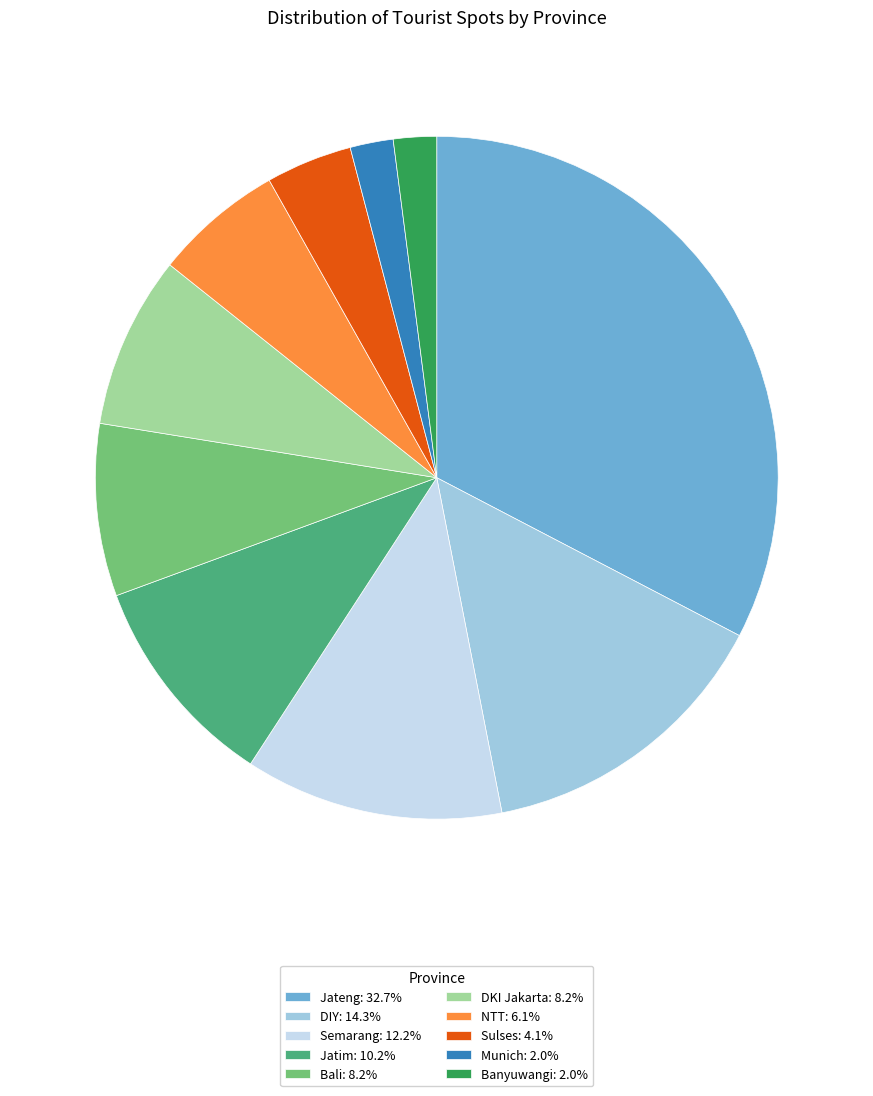

True or false: Sulses accounts for 4% of the total.

True